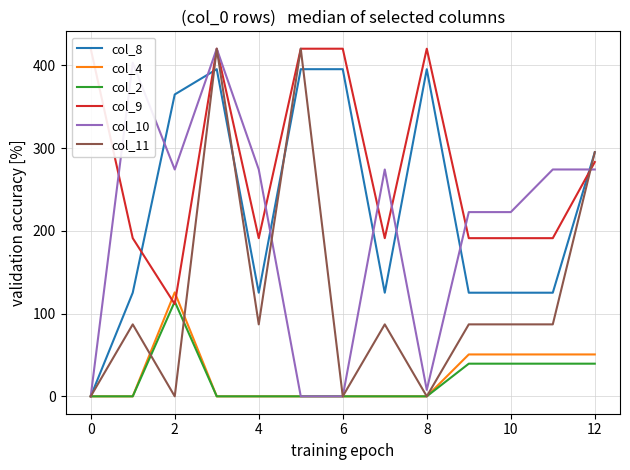

At which label is col_10 closest to 210?

10